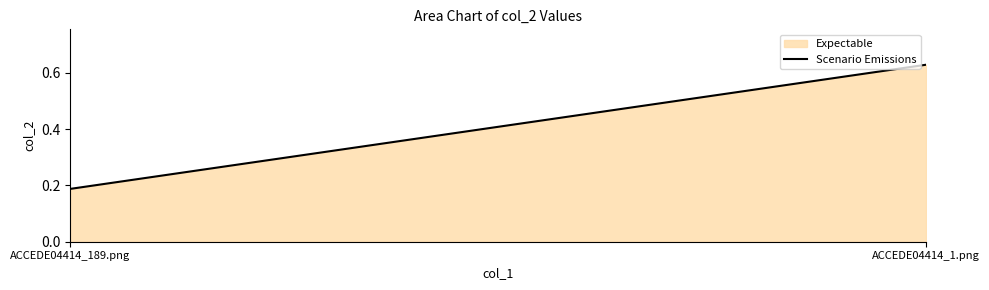

Is it true that the value at ACCEDE04414_1.png is 1.0?

False